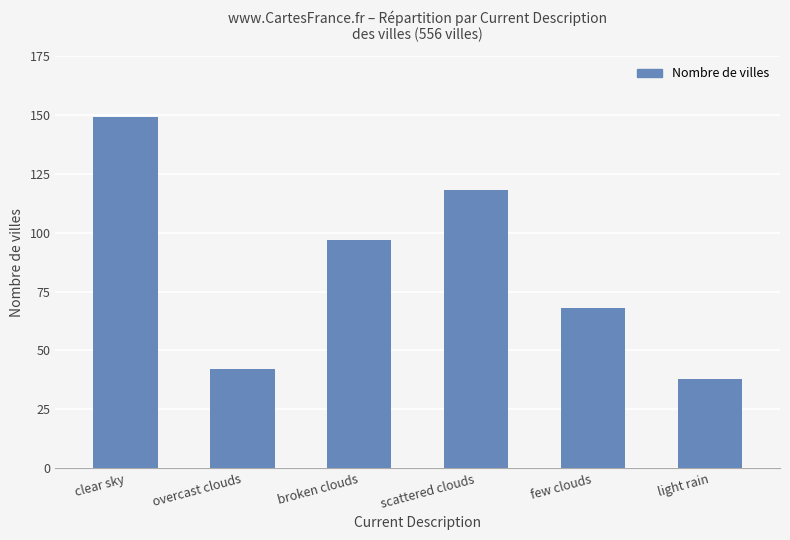

At which category does the chart reach its minimum across all series?

light rain